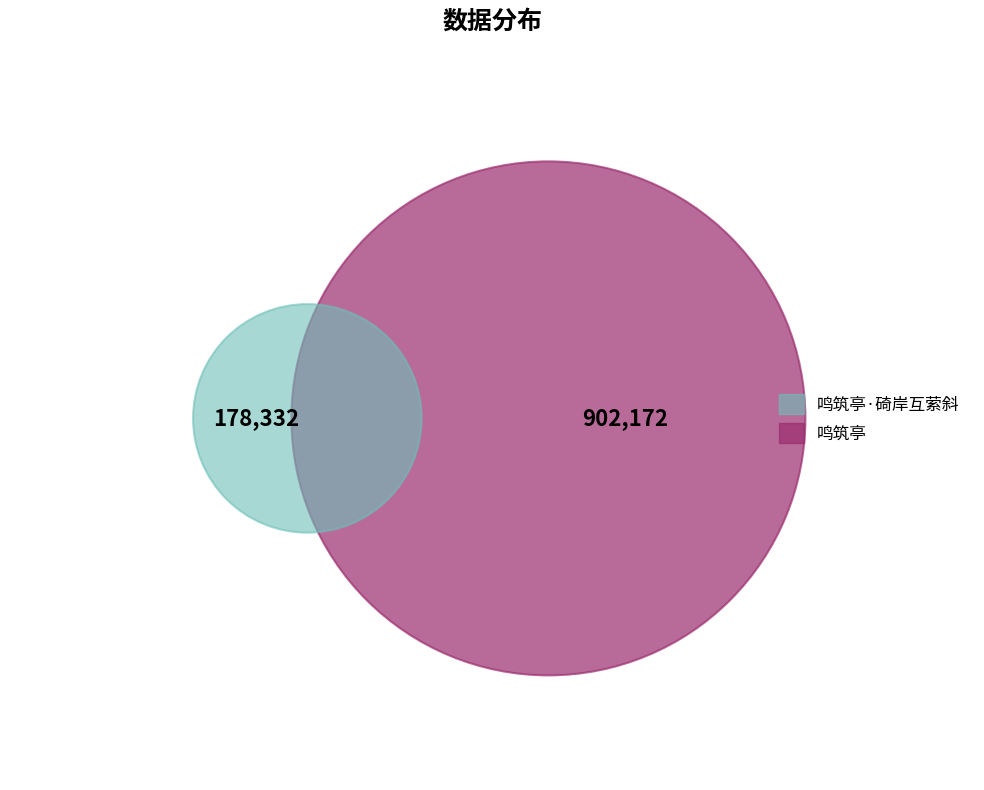

To the nearest percent, what portion does 鸣筑亭·碕岸互萦斜 represent?

17%